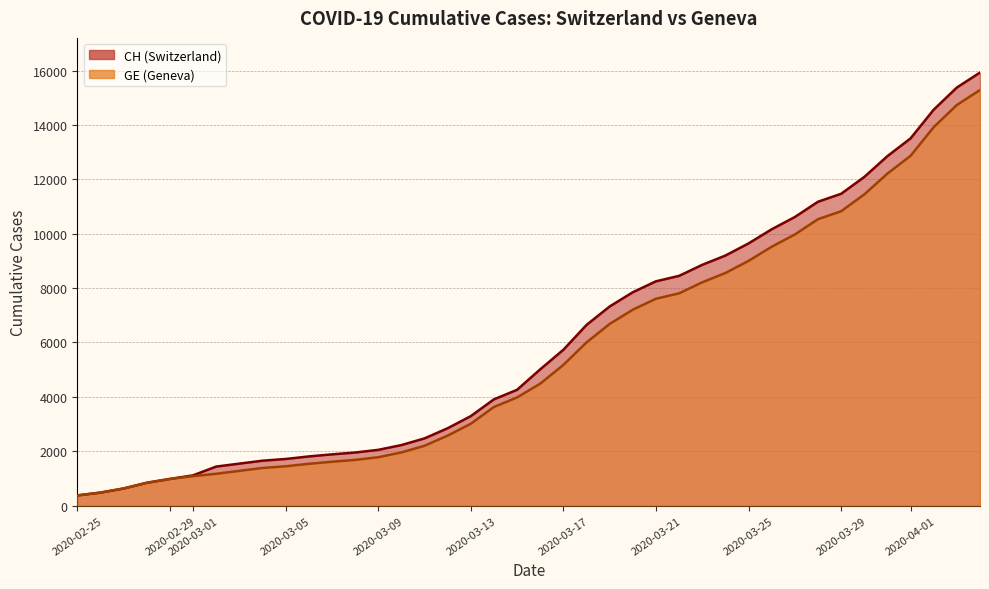

What is the sum of the CH values at 2020-03-16 and 2020-03-14?

8920